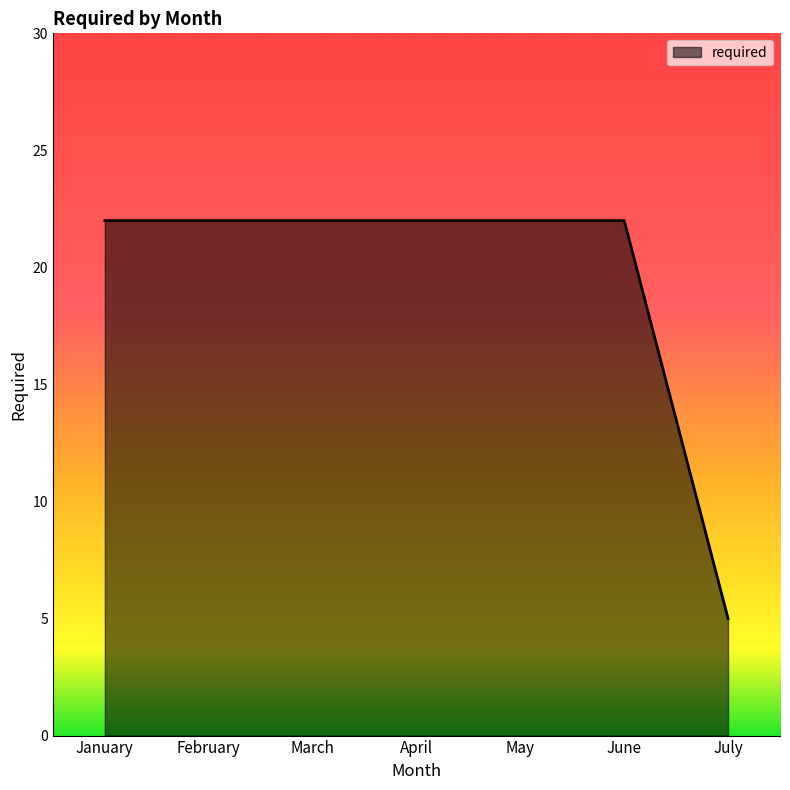

What is the smallest value displayed?

5